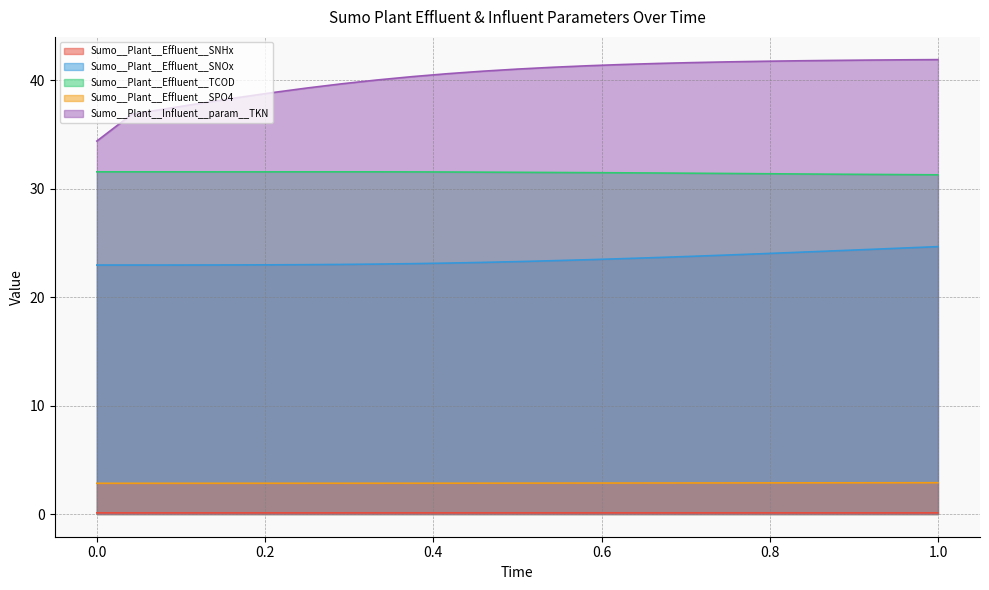

Which series has the widest spread of values?

Sumo__Plant__Influent__param__TKN